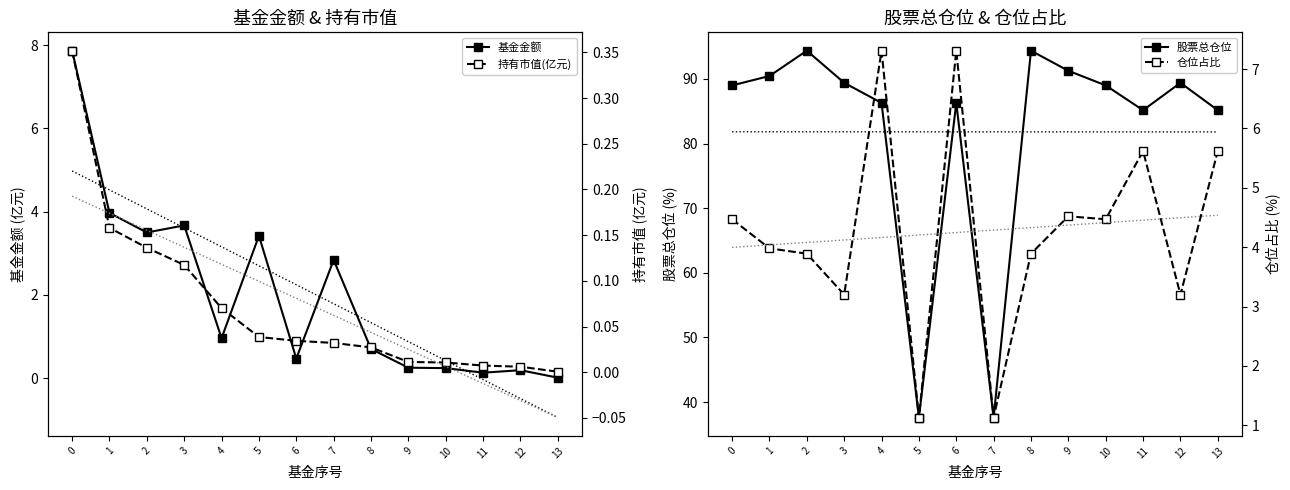

List the labels in order of 基金金额 value, largest first.

0, 1, 3, 2, 5, 7, 4, 8, 6, 9, 10, 12, 11, 13